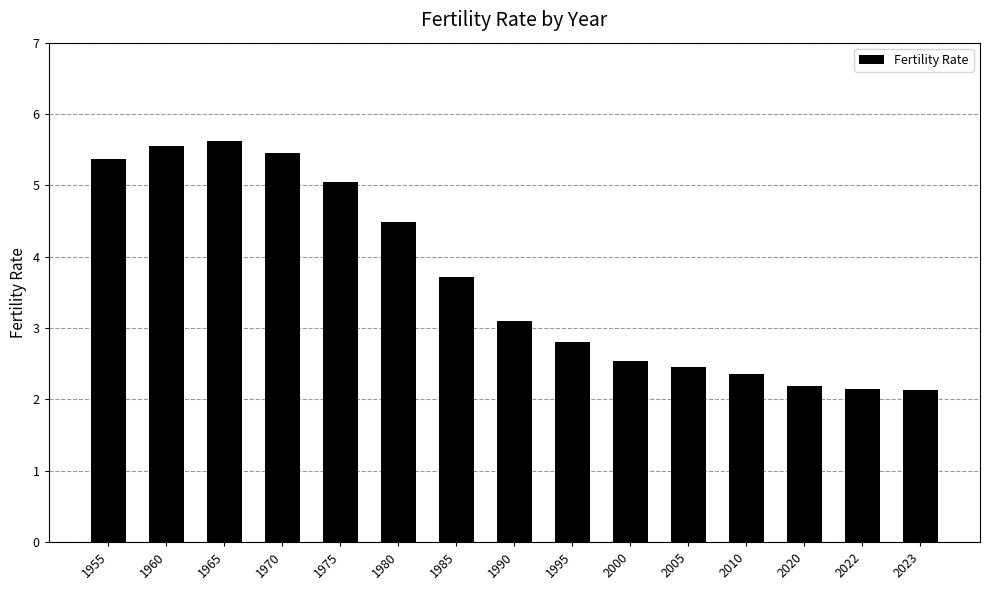

What is the change in value from 1970 to 2023?

-3.3